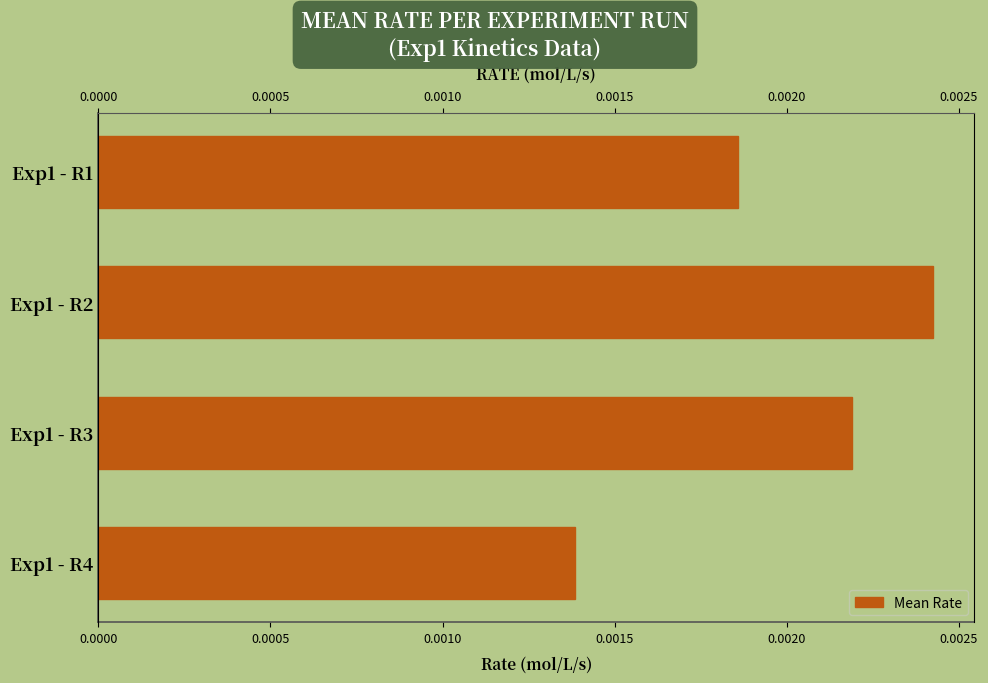

Count the number of data series in this chart.

1